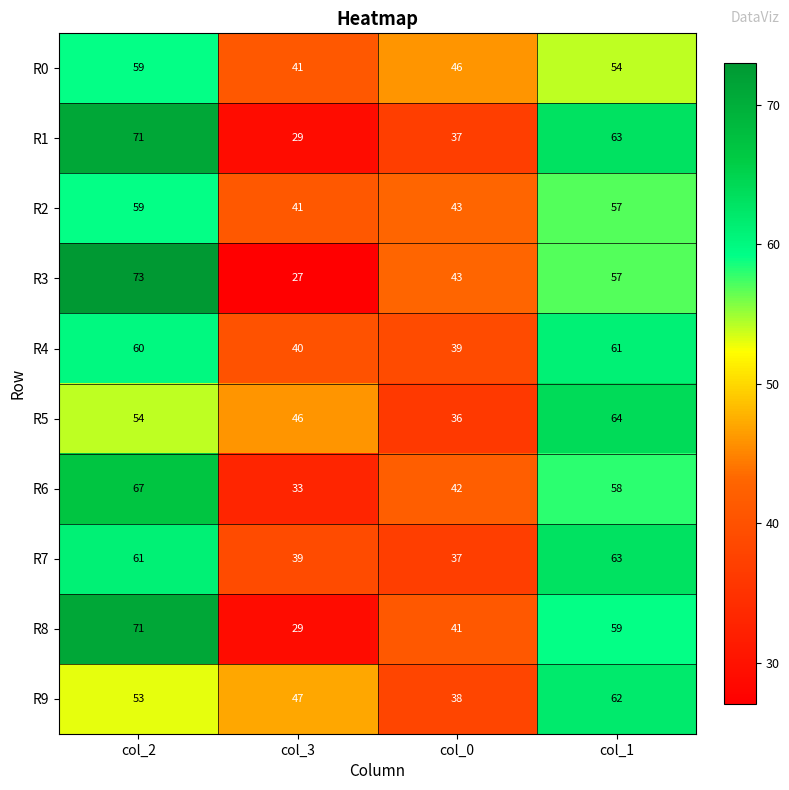

How many categories are shown in the chart?

4